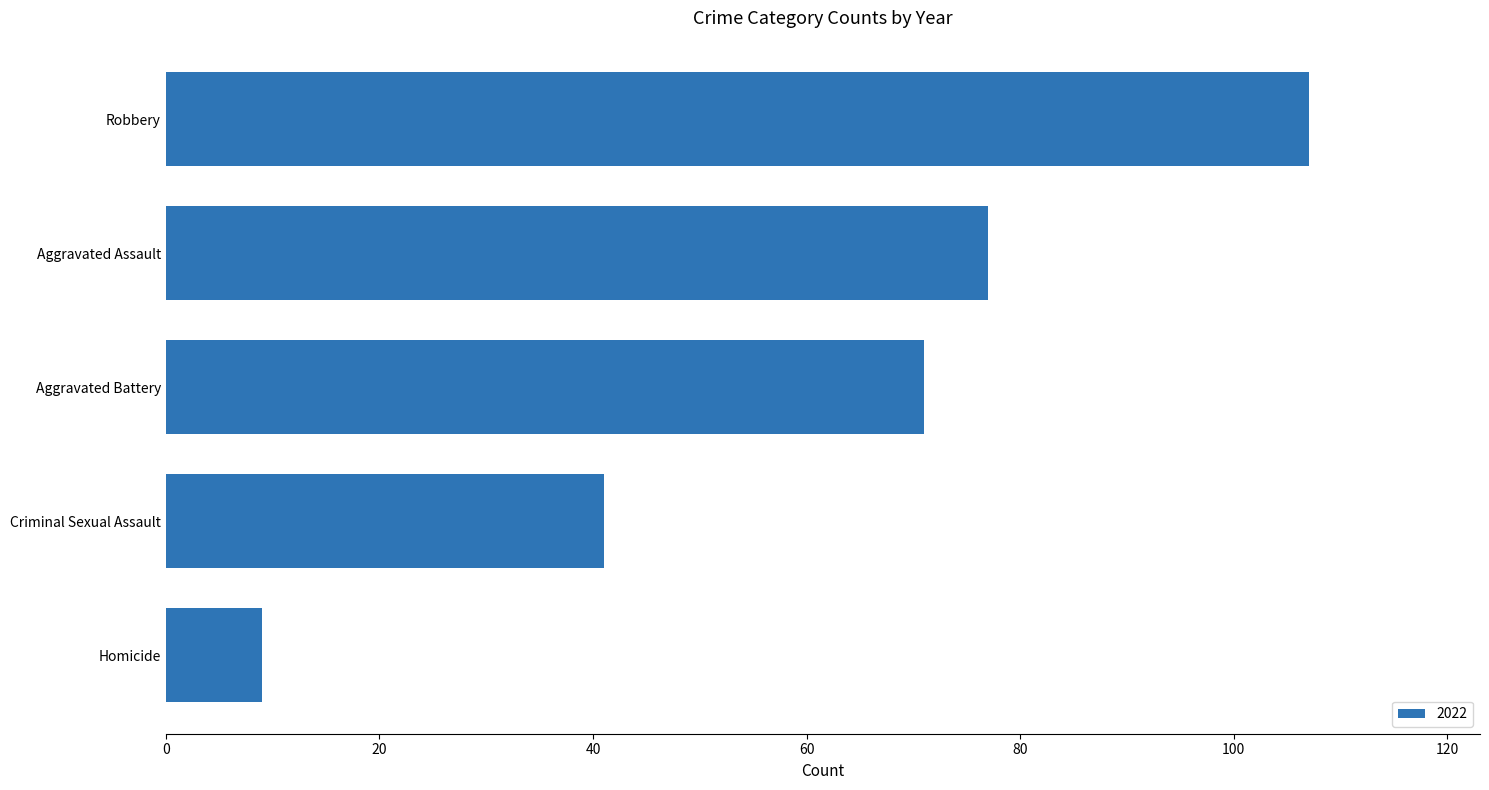

Reading bottom to top, transcribe all the data shown in this chart.

9	41	71	77	107